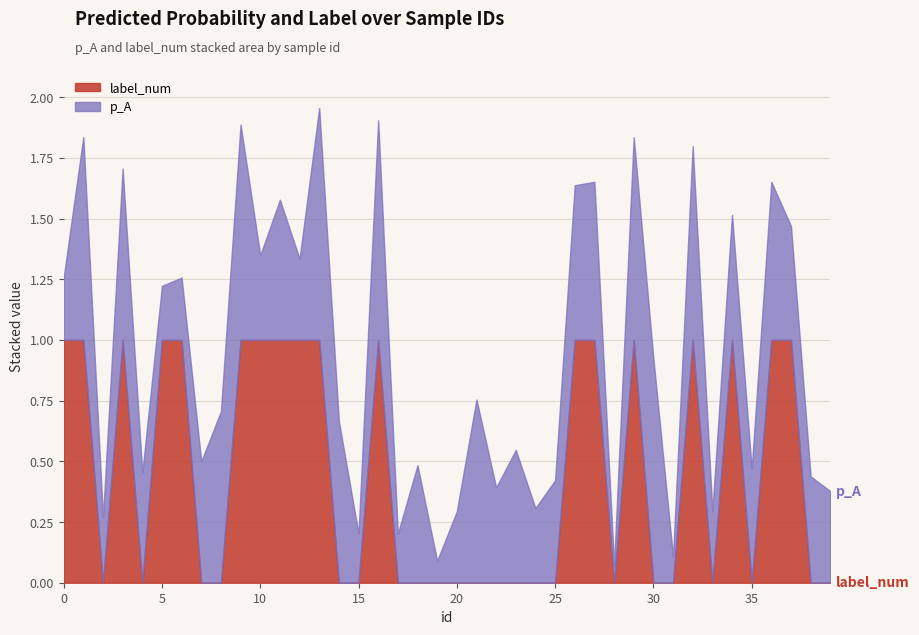

What is the sum of the label_num values at 33 and 37?

1.0